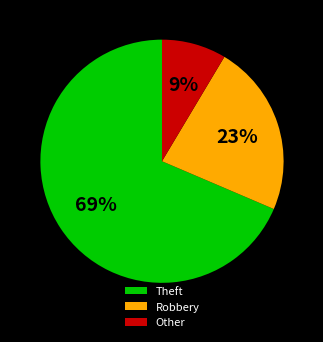

To the nearest percent, what percentage of the pie is Other?

9%